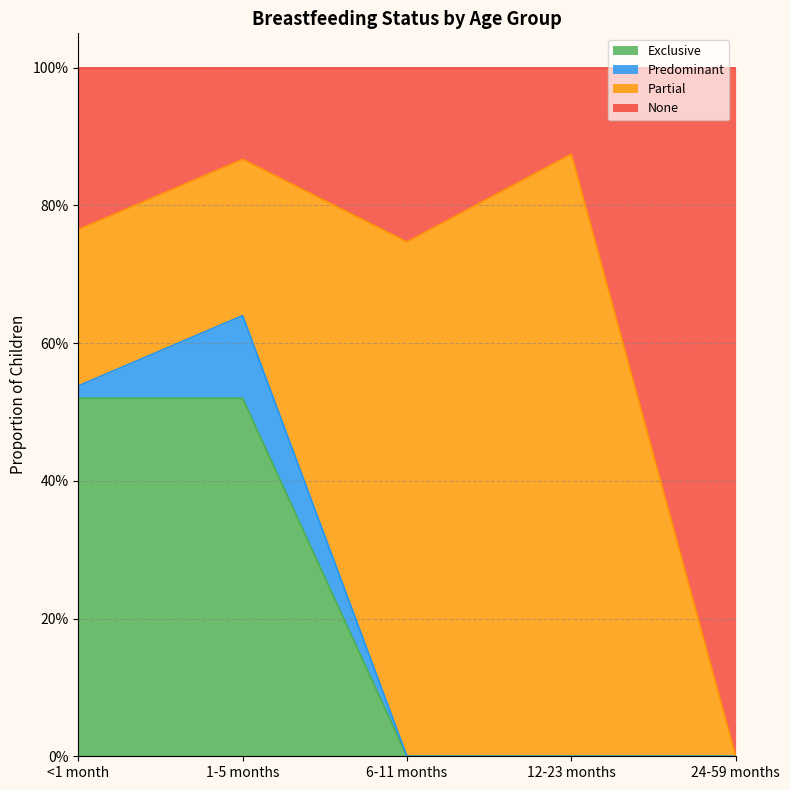

The Exclusive series shows 0.4 at <1 month. True or false?

False